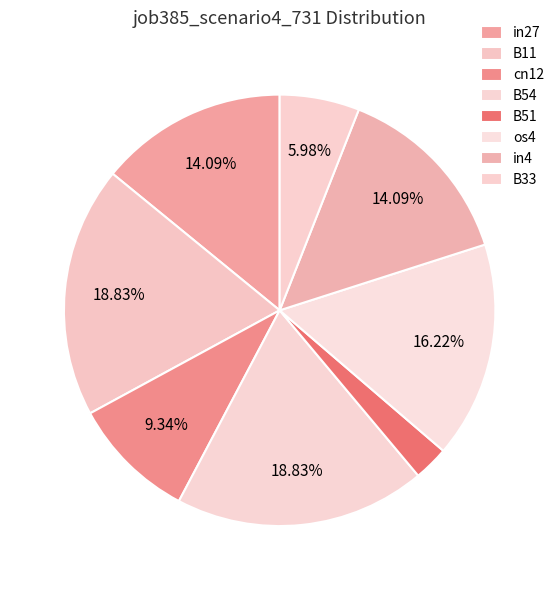

To the nearest percent, what is the difference between the largest and smallest slice percentages?

16%